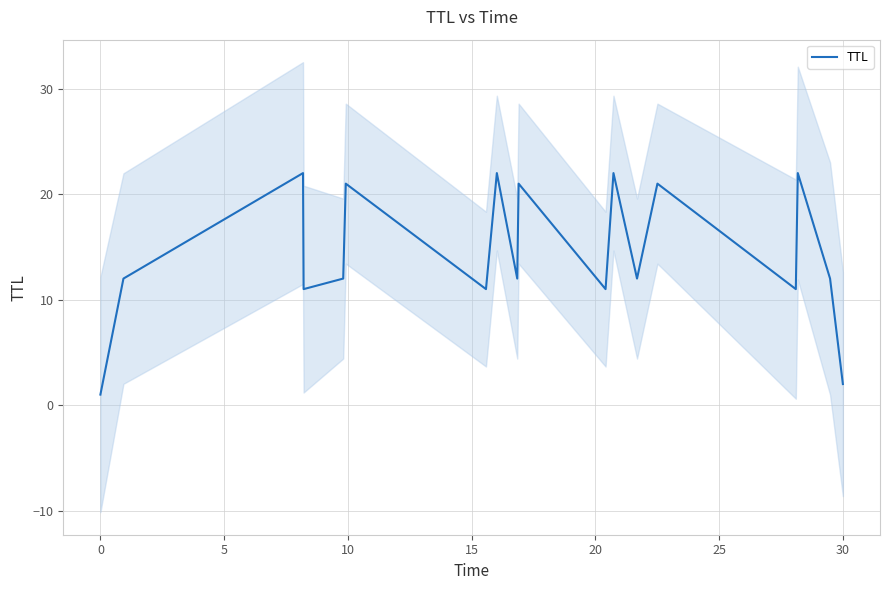

How many lines are shown in the chart?

1